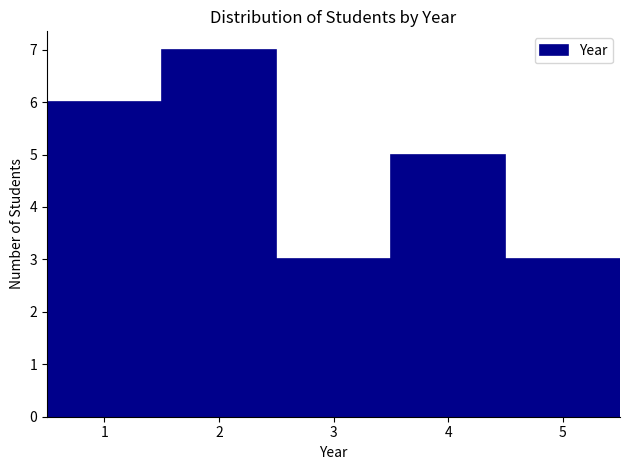

What is the height of the bar covering 1.5 to 2.5 on the x-axis? The values are not printed on the chart, so give them approximately, as read against the axis.

7